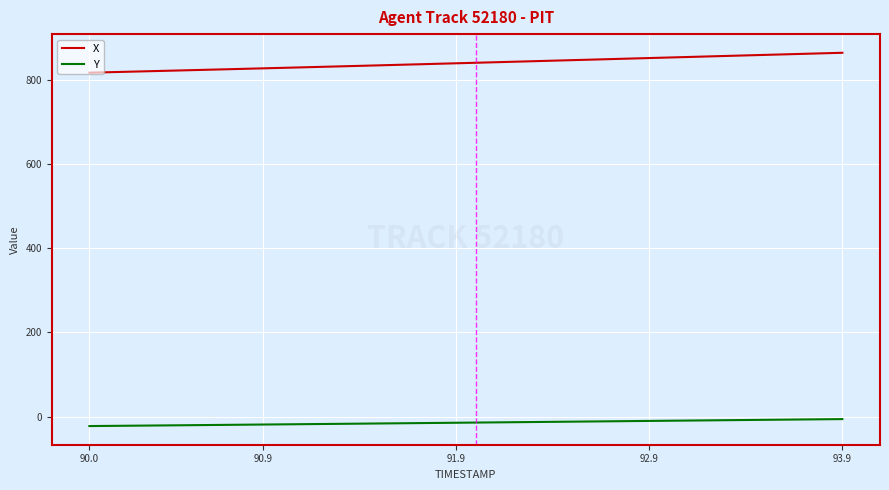

Does the chart display data point markers on the line(s)?

No